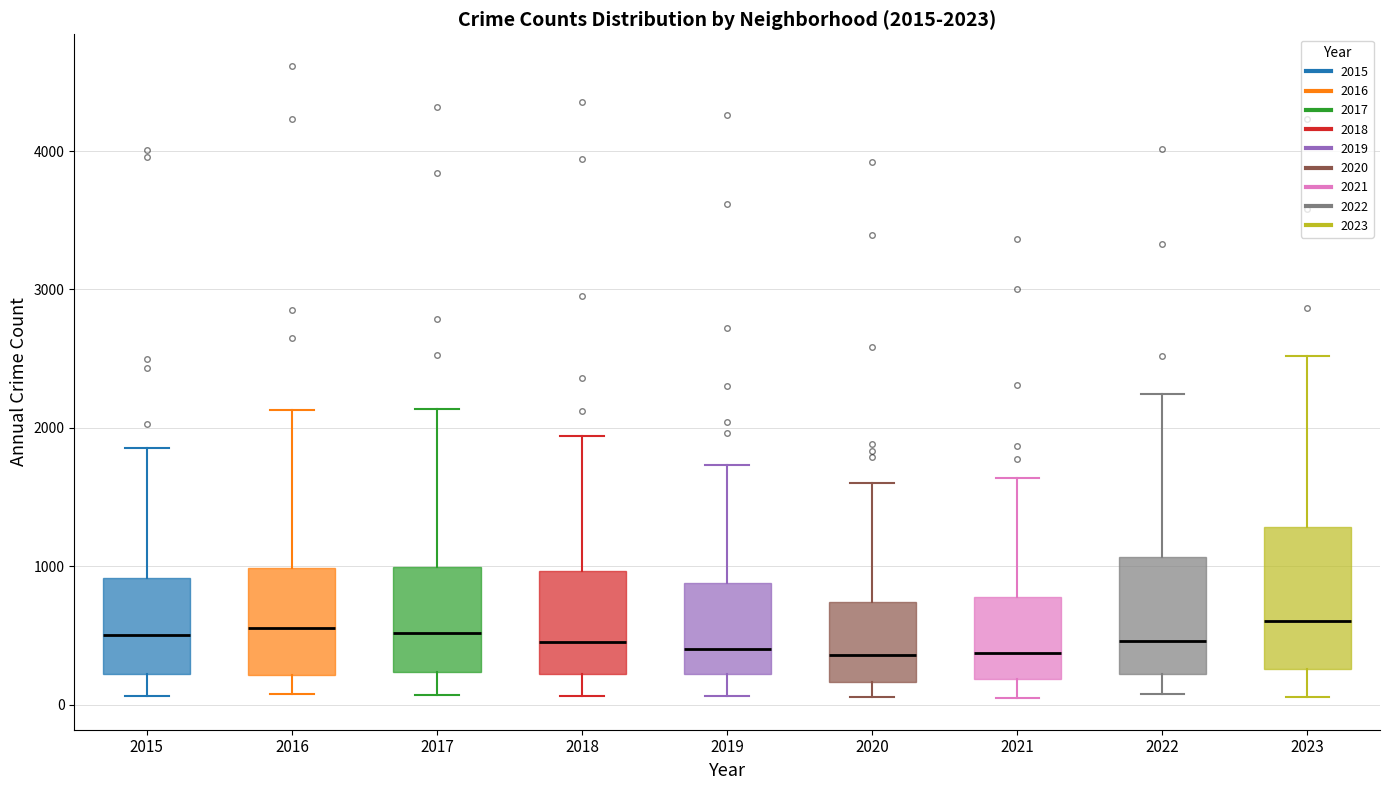

Comparing the boxes themselves (not the whiskers), which one is the tallest?

2023